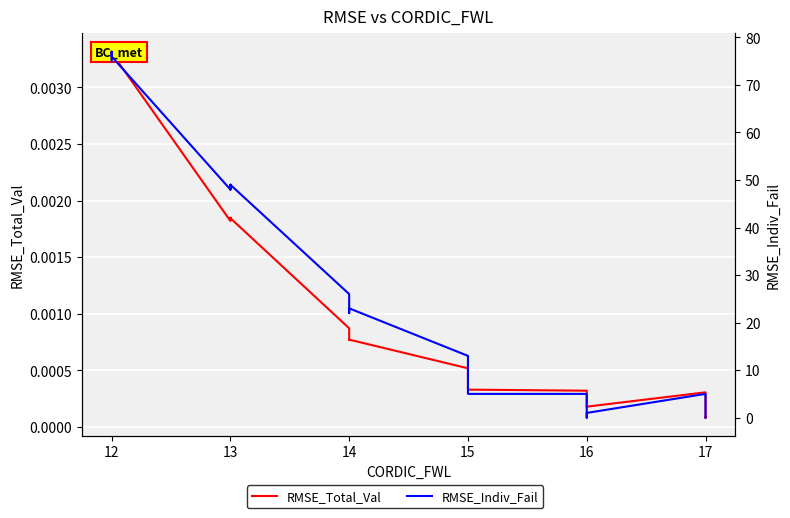

Reading right to left, what are all the values shown in this chart?

RMSE_Total_Val: 0.0	0.0	0.0	0.0	0.0	0.0	0.0	0.0	0.0	0.0	0.0	0.0	0.0	0.0	0.0	0.0	0.0	0.0	0.0	0.0	0.0	0.0	0.0	0.0	0.0	0.0	0.0	0.0	0.0	0.0	0.0	0.0	0.0	0.0	0.0	0.0	0.0	0.0	0.0	0.0
RMSE_Indiv_Fail: 0.0	0.0	1.0	2.0	5.0	1.0	1.0	1.0	0.0	1.0	5.0	5.0	5.0	5.0	5.0	5.0	5.0	7.0	13.0	23.0	22.0	22.0	23.0	23.0	26.0	26.0	49.0	49.0	49.0	49.0	48.0	49.0	48.0	76.0	76.0	76.0	76.0	77.0	76.0	75.0